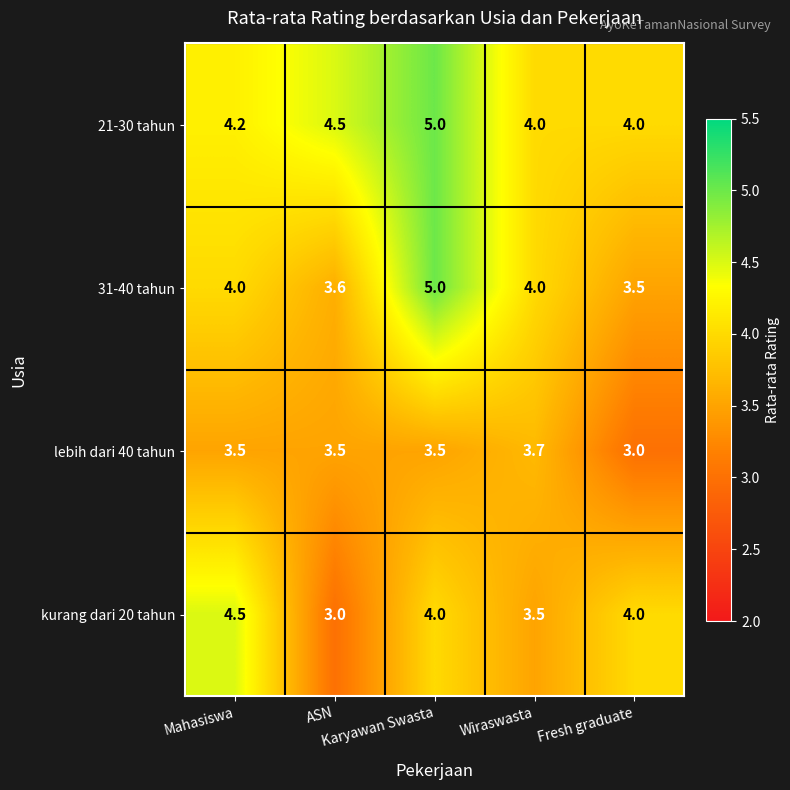

How many 31-40 tahun values are between 3 and 4?

4